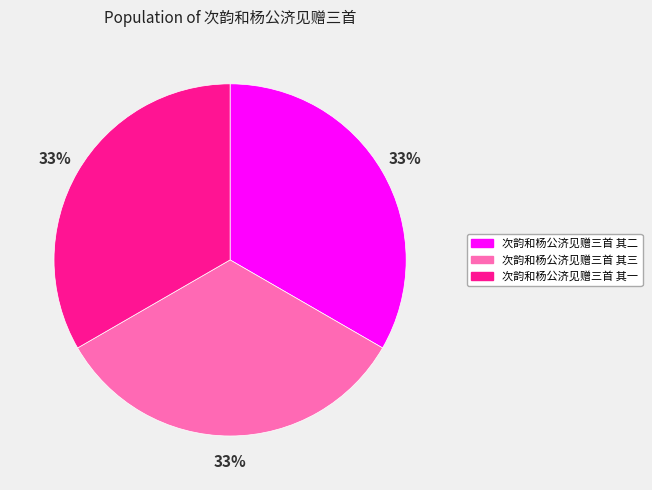

Does 次韵和杨公济见赠三首 其三 account for over 50% of the chart?

No